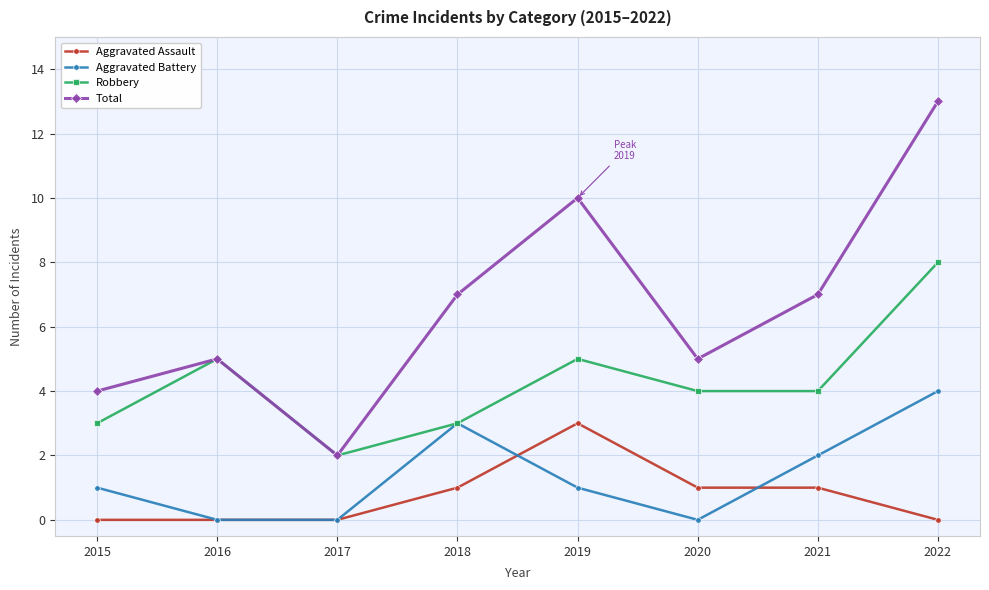

Reading right to left, what are all the values shown in this chart?

Aggravated Assault: 2022=0	2021=1	2020=1	2019=3	2018=1	2017=0	2016=0	2015=0
Aggravated Battery: 2022=4	2021=2	2020=0	2019=1	2018=3	2017=0	2016=0	2015=1
Robbery: 2022=8	2021=4	2020=4	2019=5	2018=3	2017=2	2016=5	2015=3
Total: 2022=13	2021=7	2020=5	2019=10	2018=7	2017=2	2016=5	2015=4